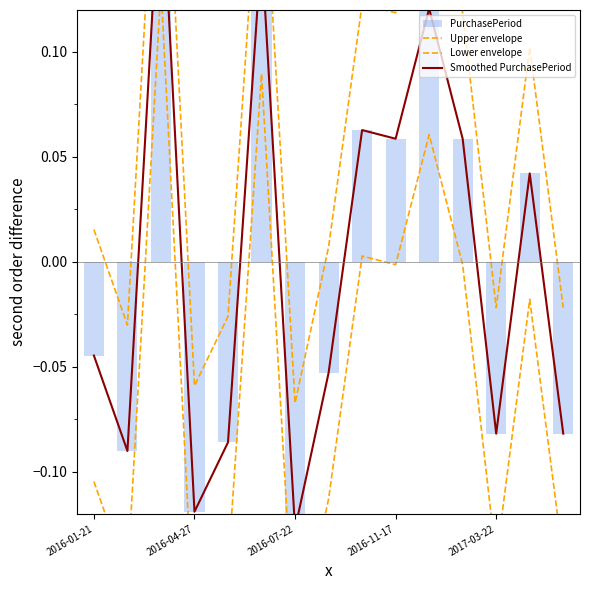

How many interior local valleys does the Lower envelope series have?

5